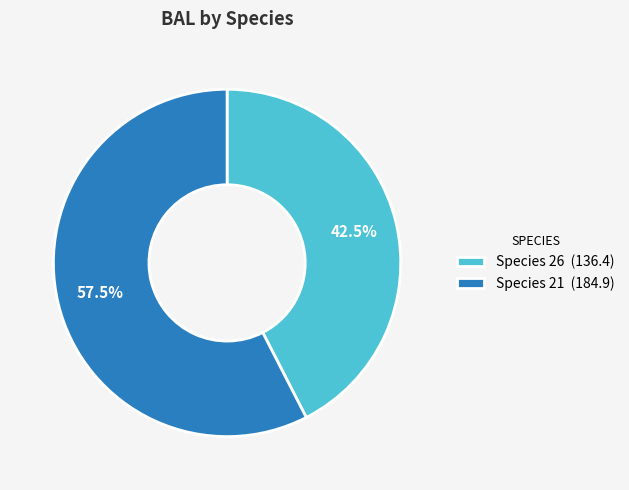

How many segments does this pie chart have?

2